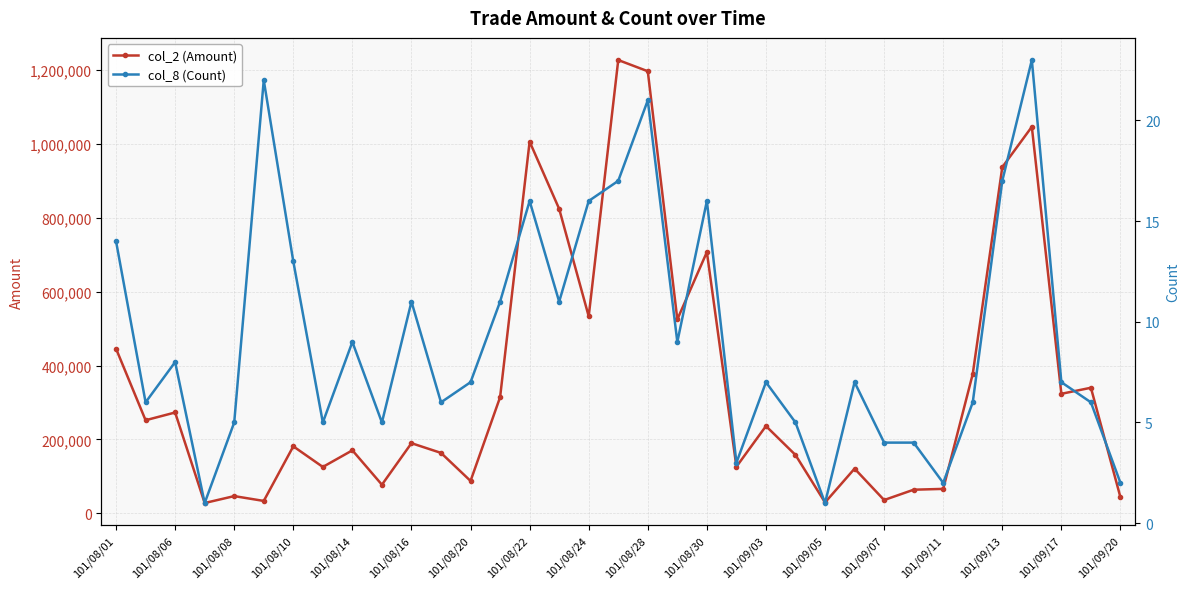

How many interior local valleys does the col_8 (Count) series have?

10